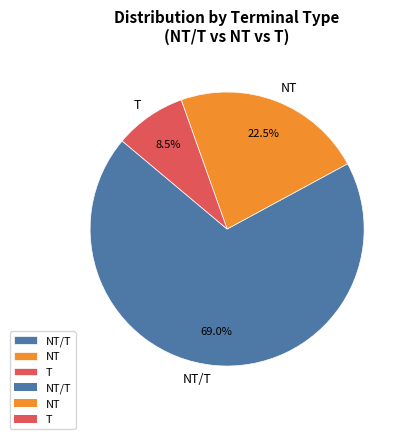

Count the number of slices in the pie.

3